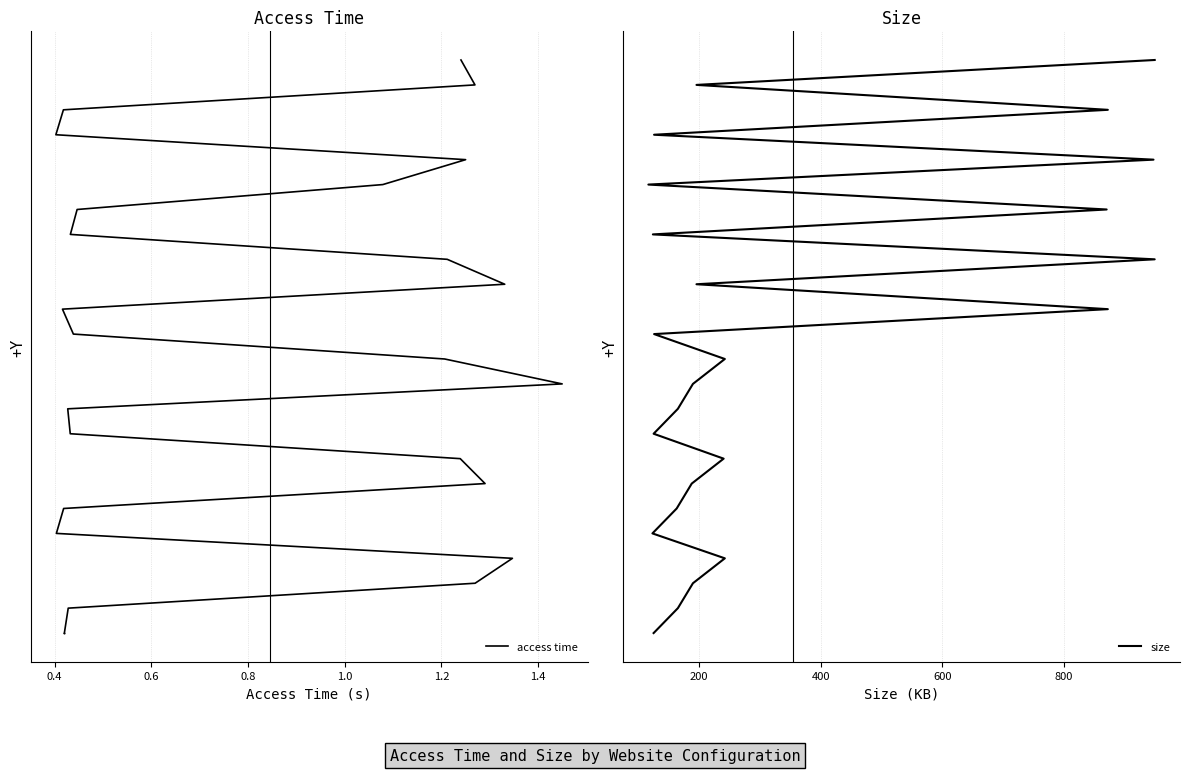

How many lines are shown in the chart?

2